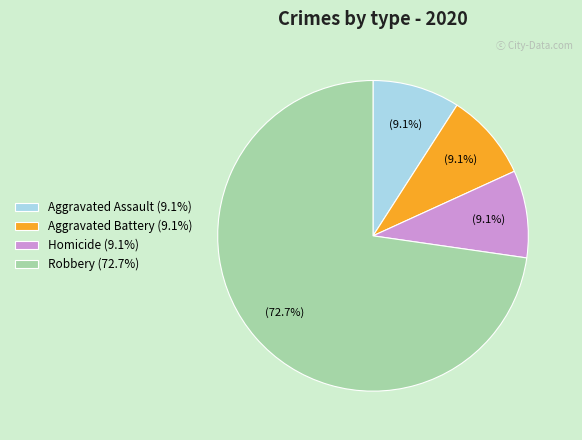

Which category has the biggest portion of the pie?

Robbery (72.7%)